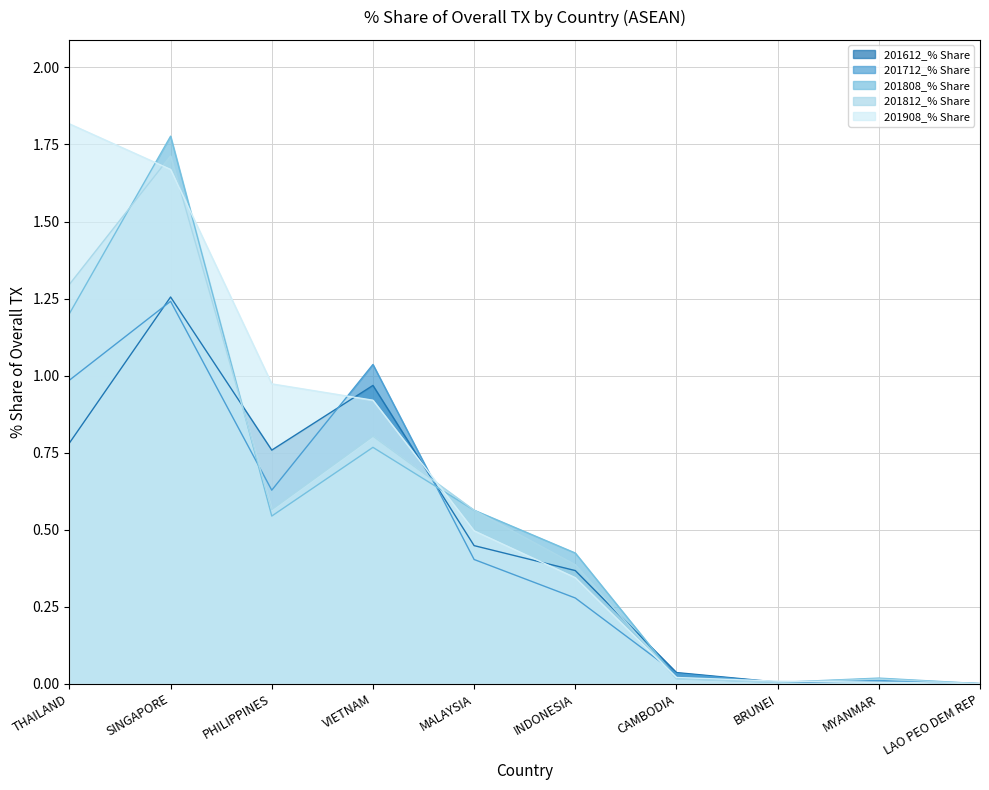

At which category is the sum across all series the highest?

SINGAPORE